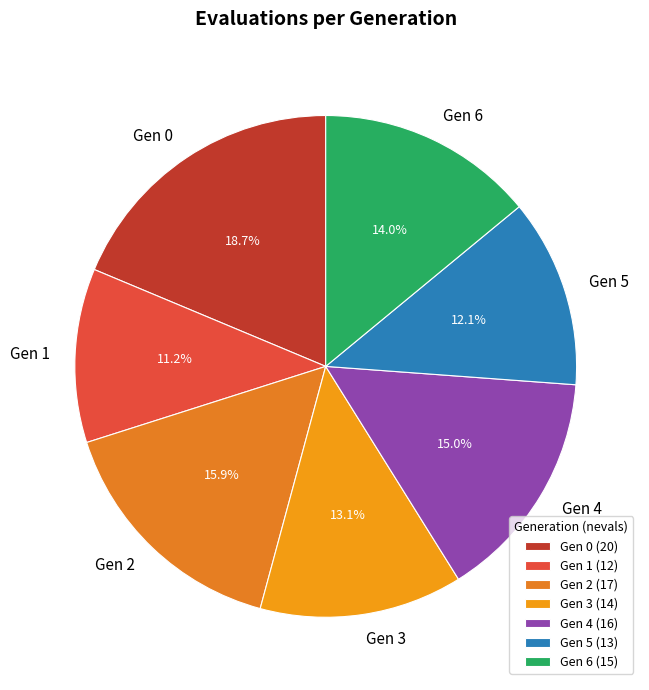

Which has a higher value, Gen 5 or Gen 0?

Gen 0